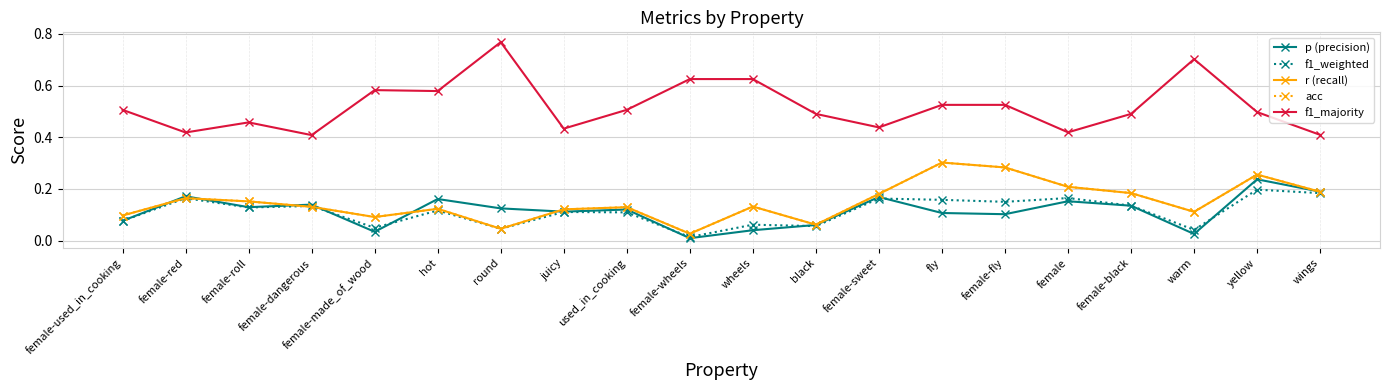

Is this an area chart (filled region under the line)?

No